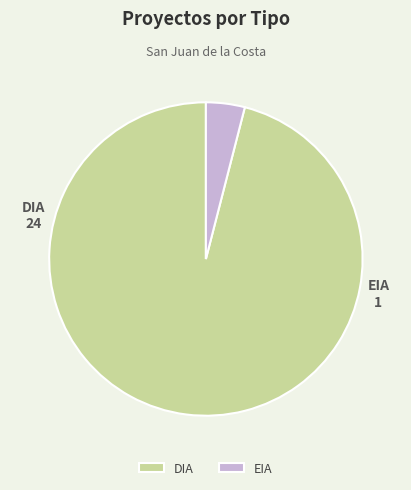

Which category has the biggest portion of the pie?

DIA